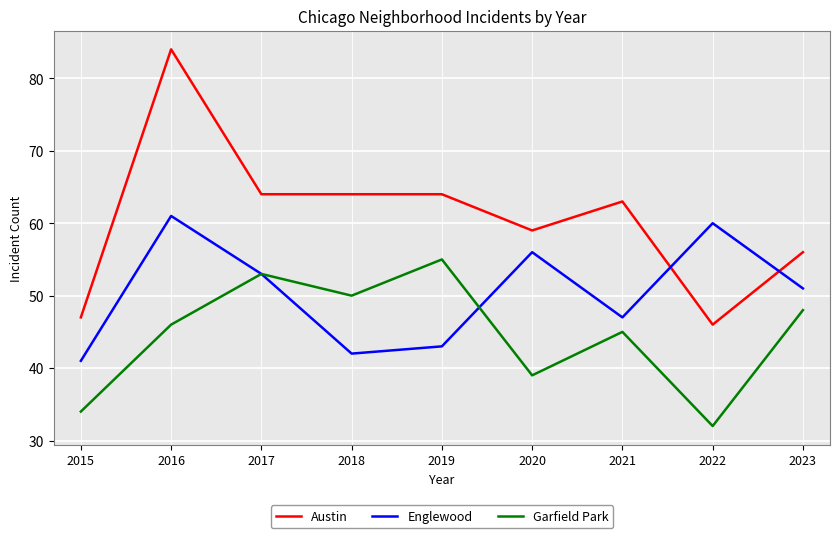

Which series changed the most between 2016 and 2023?

Austin